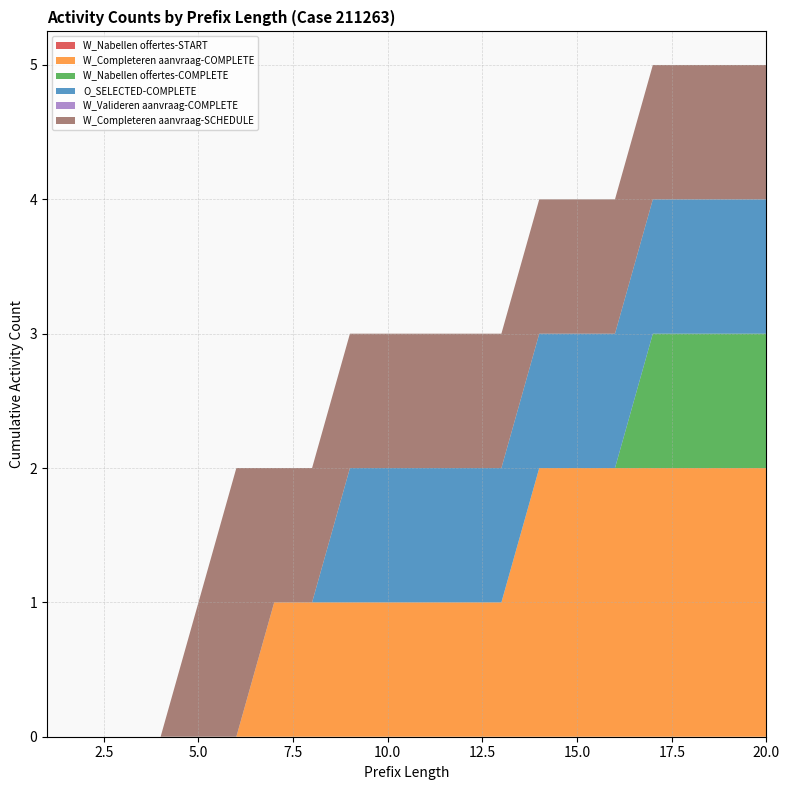

Reading right to left, extract all data points from this chart.

W_Nabellen offertes-START: 0	0	0	0	0	0	0	0	0	0	0	0	0	0	0	0	0	0	0	0
W_Completeren aanvraag-COMPLETE: 2	2	2	2	2	2	2	1	1	1	1	1	1	1	0	0	0	0	0	0
W_Nabellen offertes-COMPLETE: 1	1	1	1	0	0	0	0	0	0	0	0	0	0	0	0	0	0	0	0
O_SELECTED-COMPLETE: 1	1	1	1	1	1	1	1	1	1	1	1	0	0	0	0	0	0	0	0
W_Valideren aanvraag-COMPLETE: 0	0	0	0	0	0	0	0	0	0	0	0	0	0	0	0	0	0	0	0
W_Completeren aanvraag-SCHEDULE: 1	1	1	1	1	1	1	1	1	1	1	1	1	1	2	1	0	0	0	0